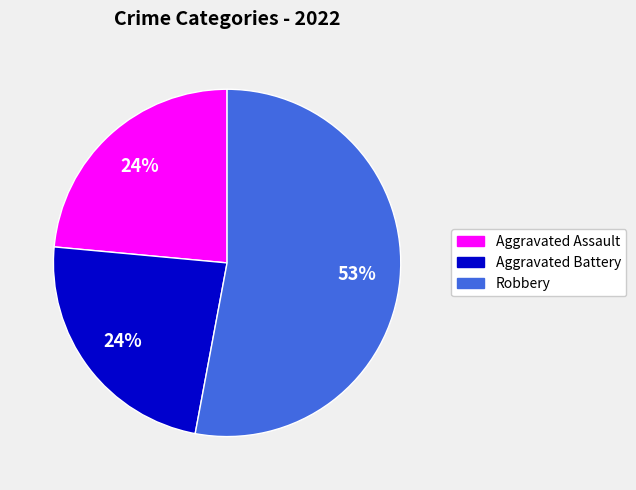

Does any single category account for the majority?

Yes